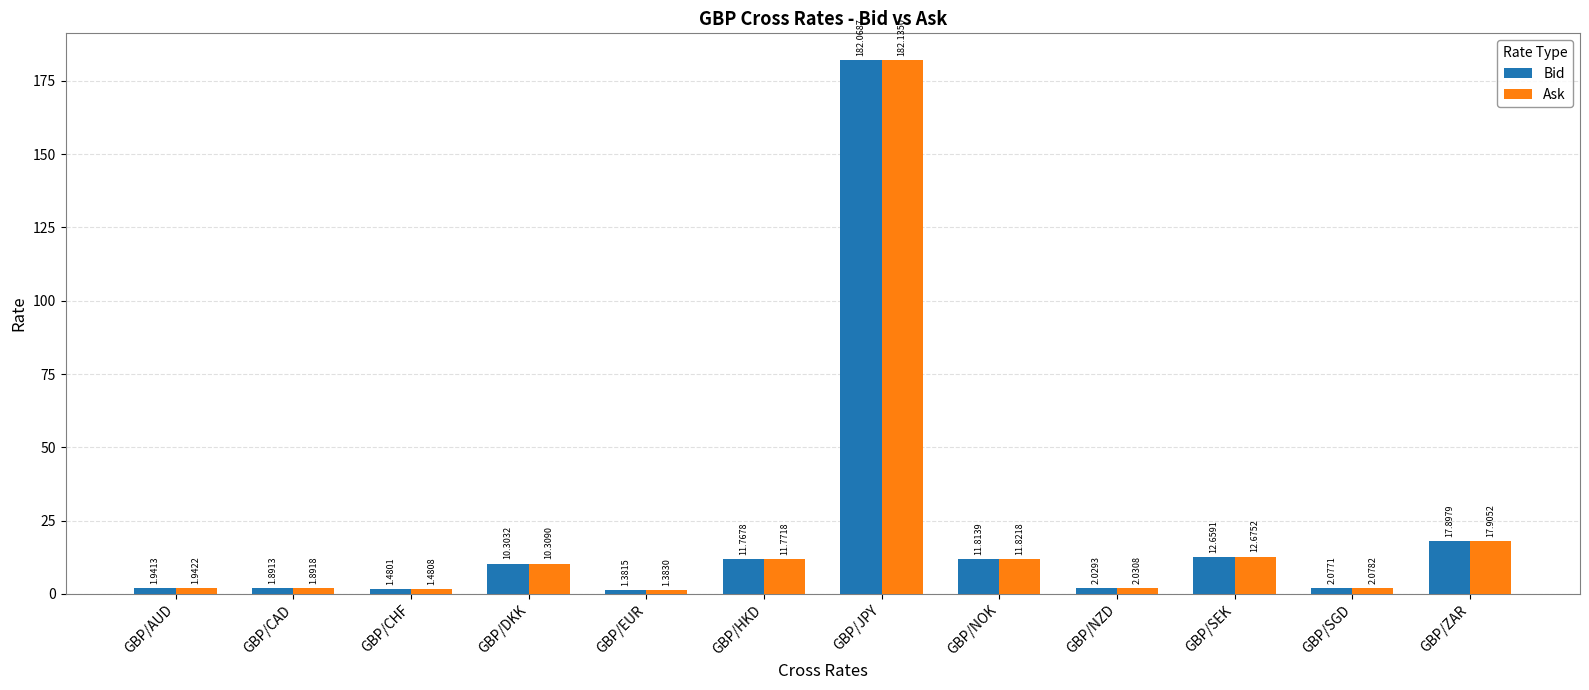

Which series changed the most between GBP/HKD and GBP/SEK?

Ask